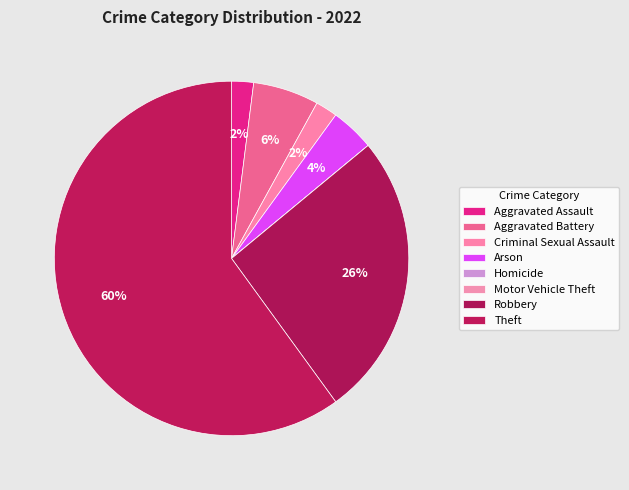

How many slices are in this pie chart?

8